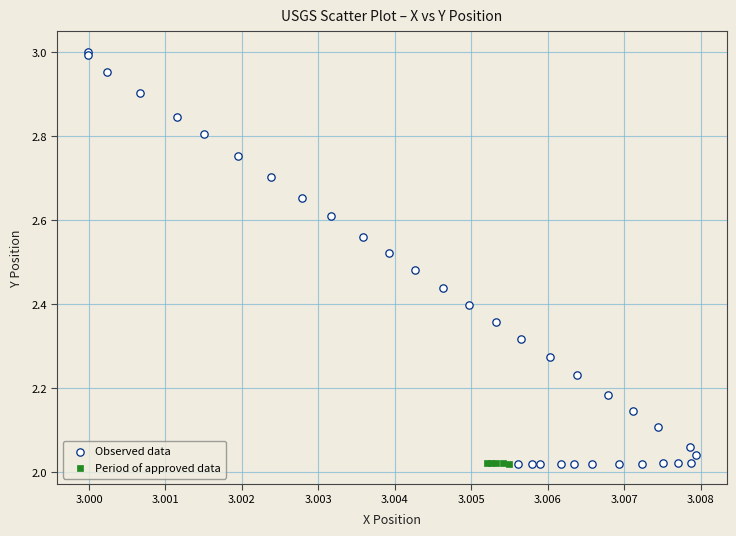

Which series contains the highest Y value?

Observed data